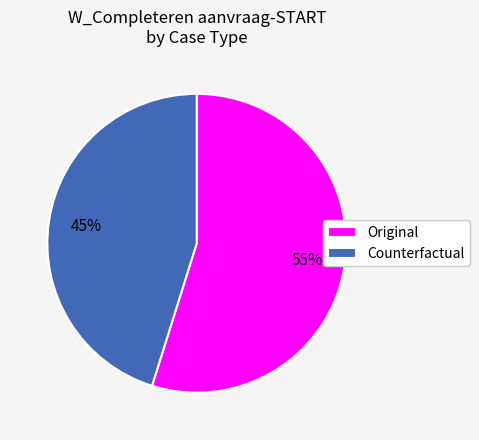

What is the largest slice in the pie chart?

Original